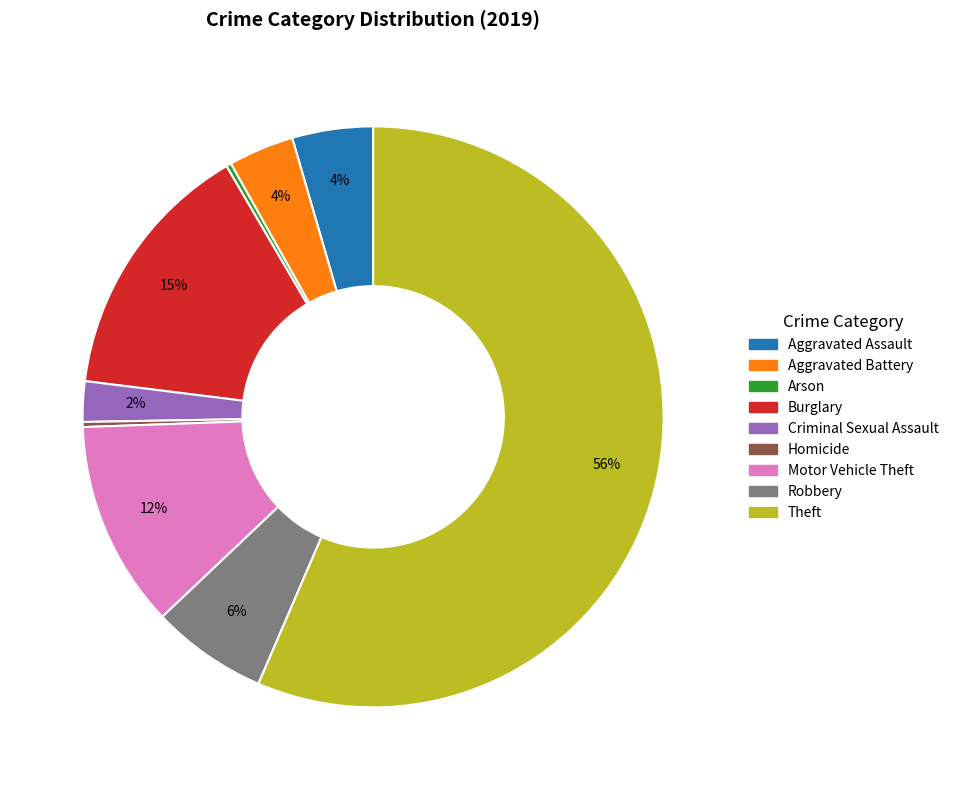

Combined, do Theft and Aggravated Battery account for over 50%?

Yes